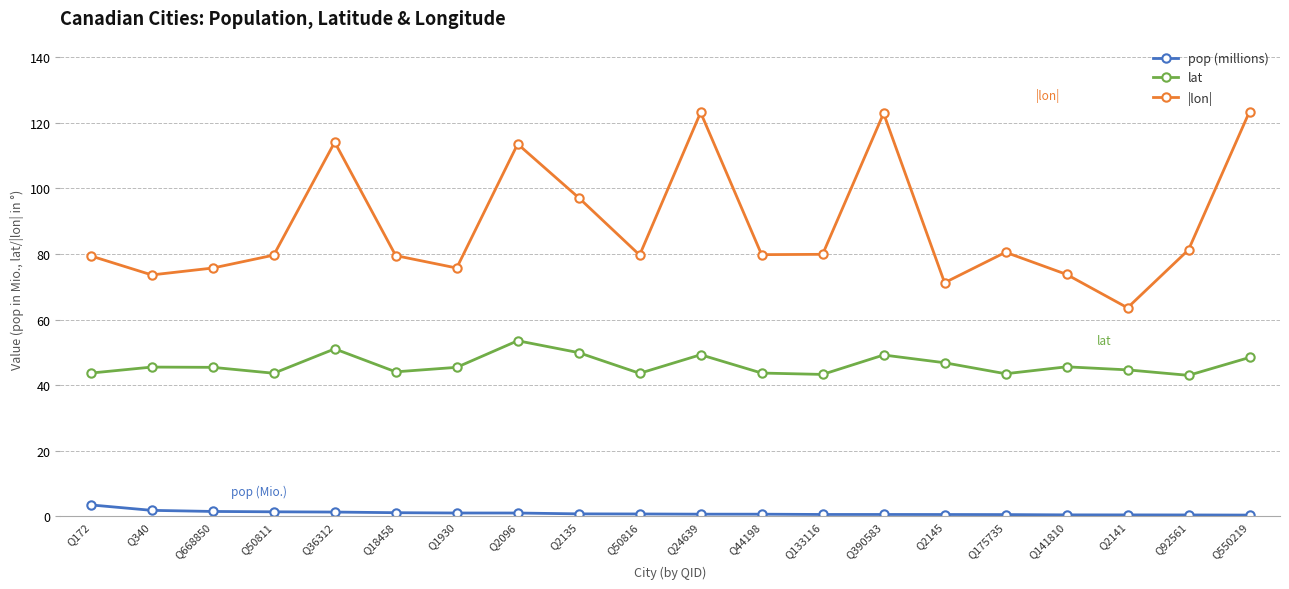

True or false: pop (millions) has a value of 0.6 at Q133116.

True